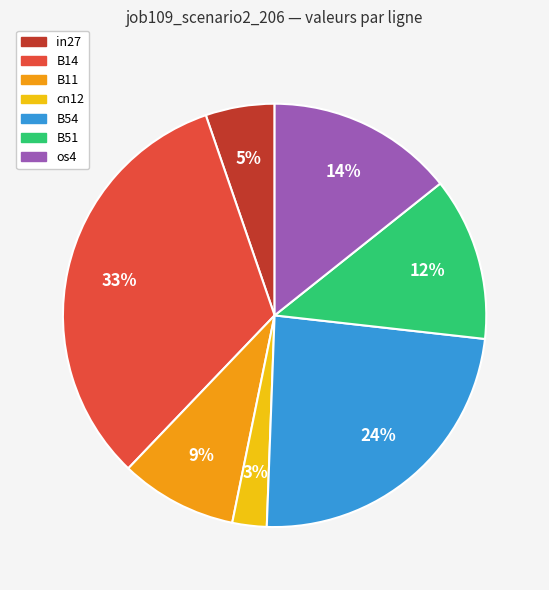

To the nearest percent, what is the average slice percentage?

14%